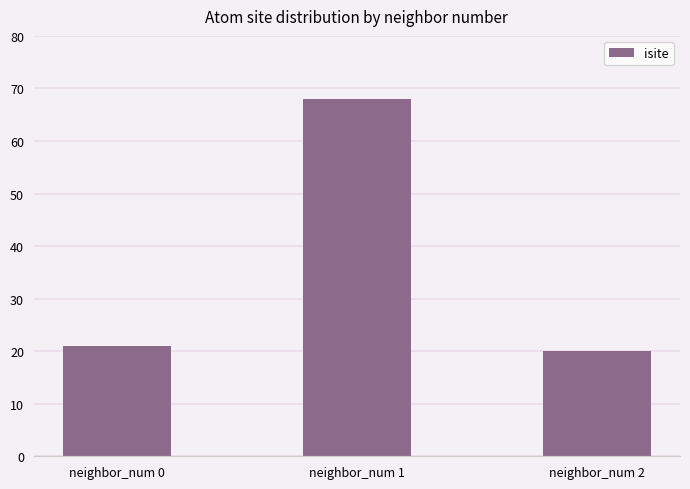

Approximately how many times larger is the value at neighbor_num 0 compared to neighbor_num 1?

0.3